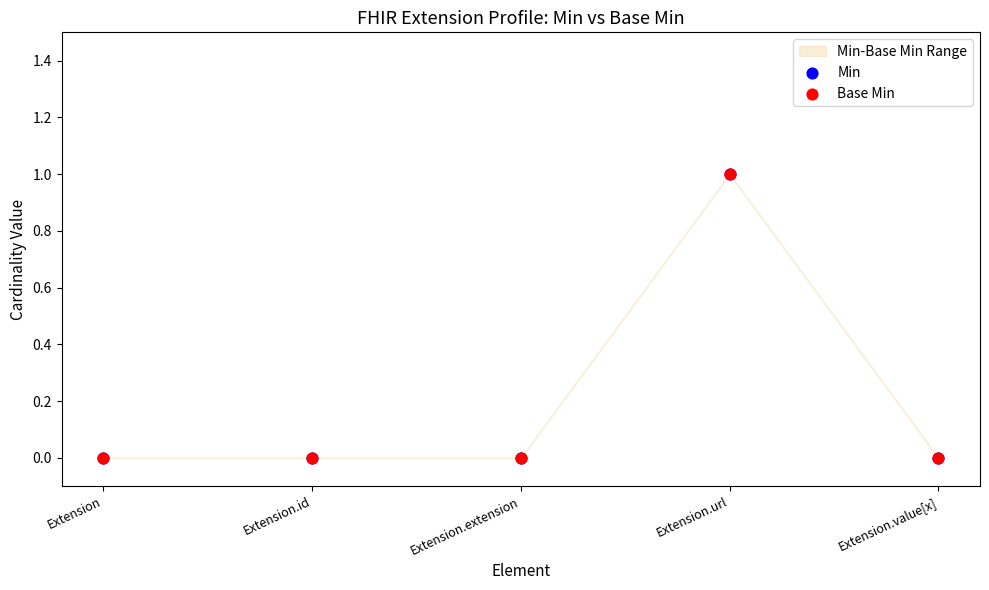

What are all the series names shown in the legend?

Min, Base Min